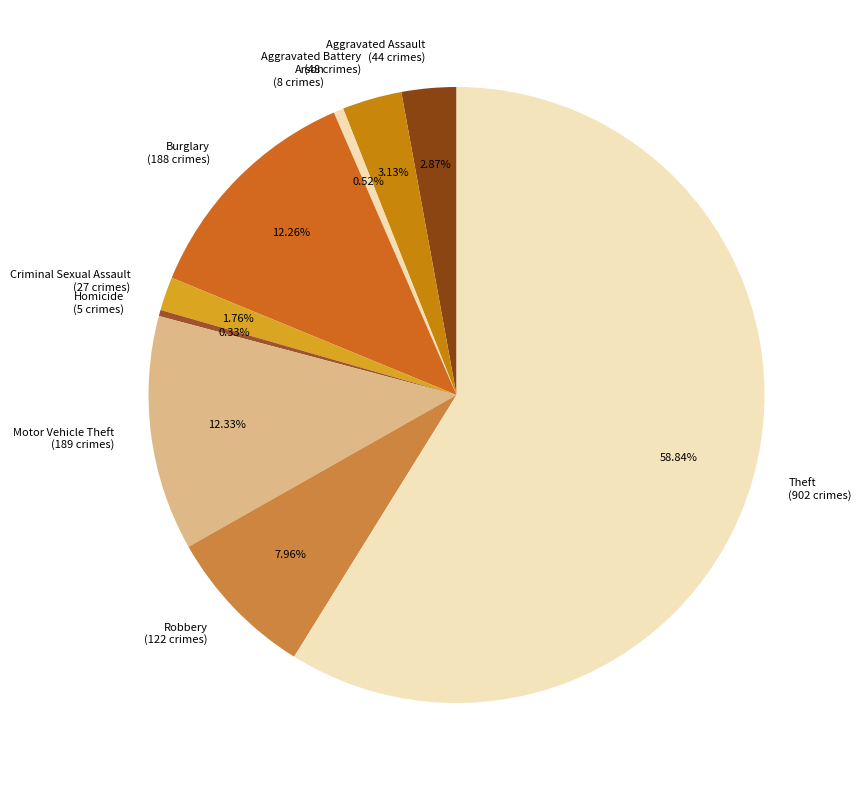

Which has a higher value, Aggravated Battery (48 crimes) or Arson (8 crimes)?

Aggravated Battery (48 crimes)